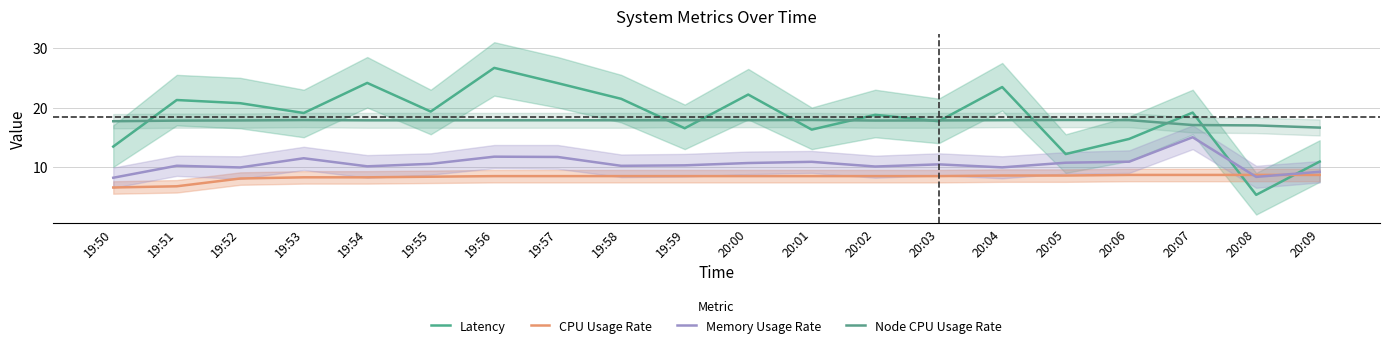

How many values in the Node CPU Usage Rate series are below 17?

2